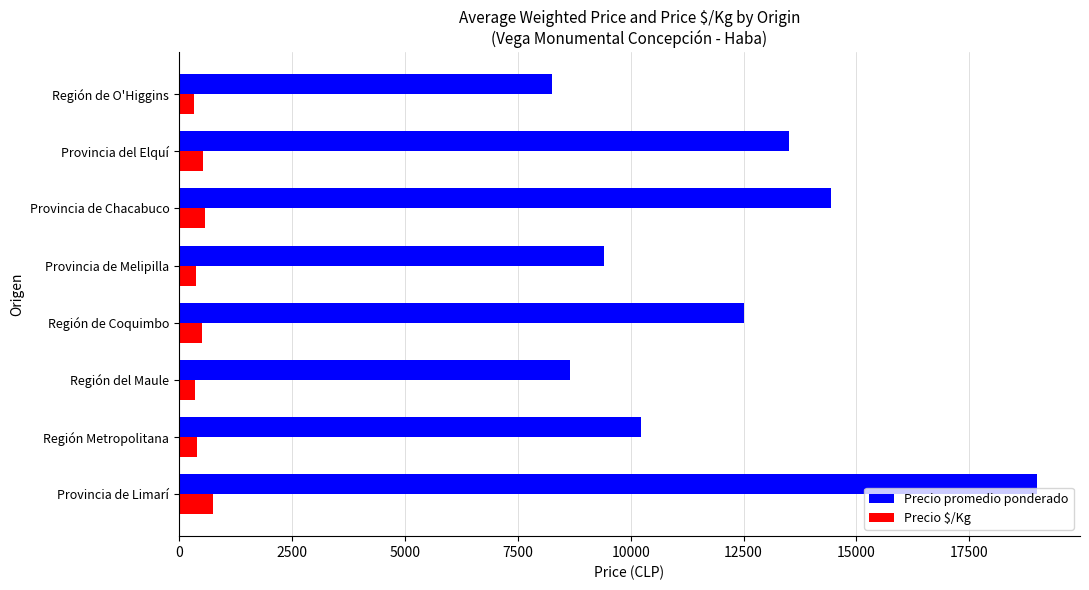

At Región de O'Higgins, list the series in order from smallest to largest.

Precio $/Kg, Precio promedio ponderado